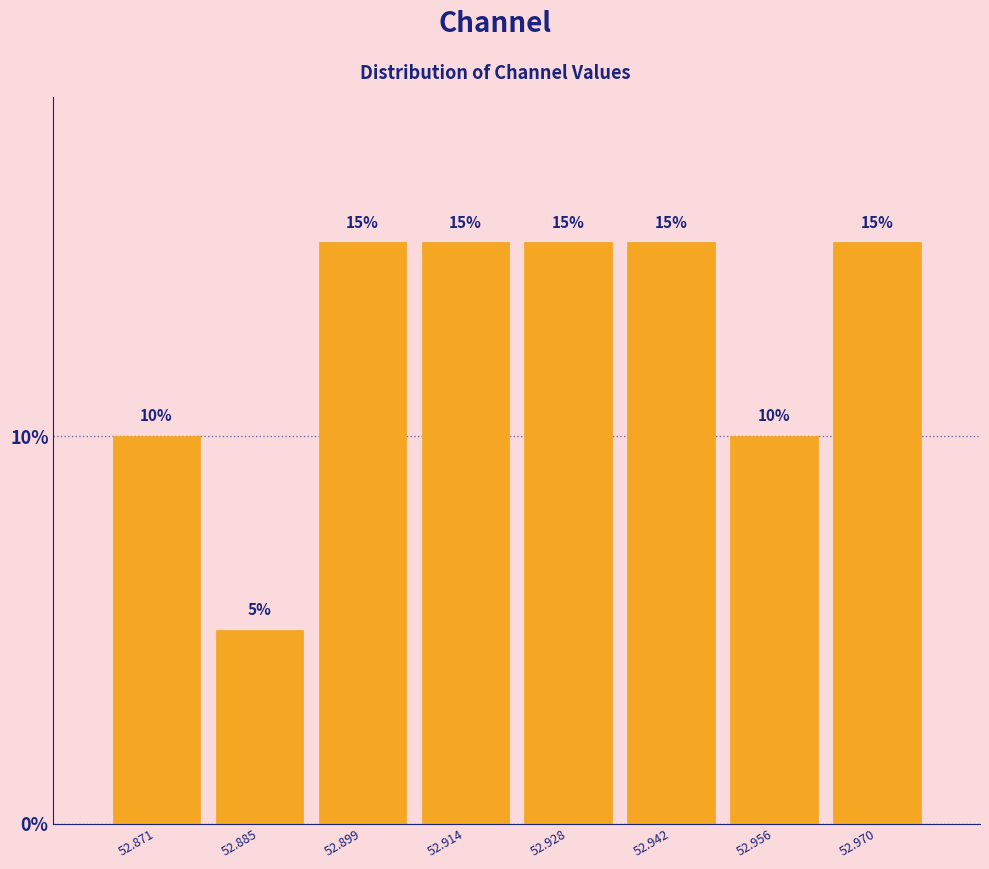

How tall is the bar that spans 52.948 to 52.964 on the x-axis? The bar edges are not printed on the chart, so give them approximately, as read against the axis.

10